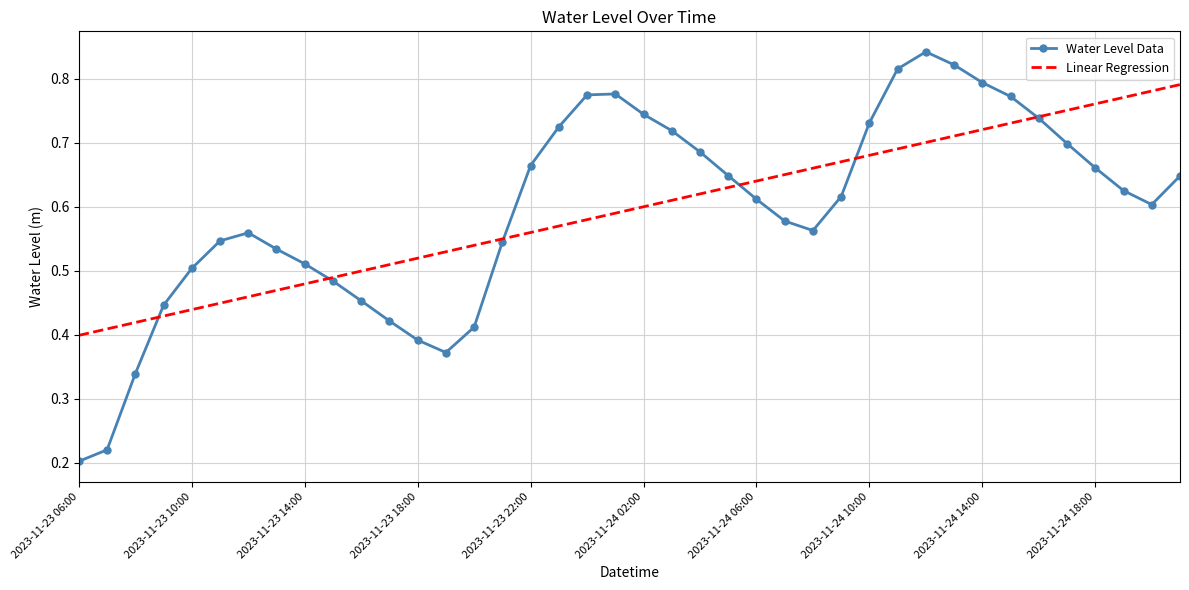

Which series has the widest spread of values?

Water Level Data